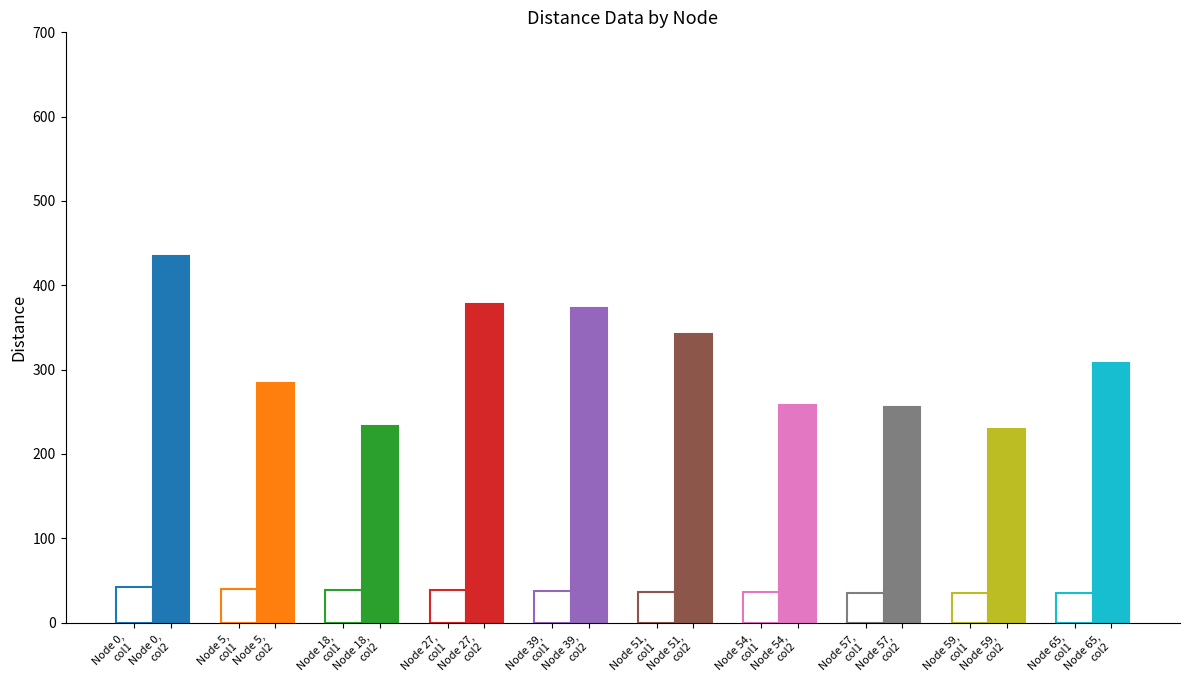

Is the value of avg_col1 at 5 greater than the value of avg_col2 at 65?

No